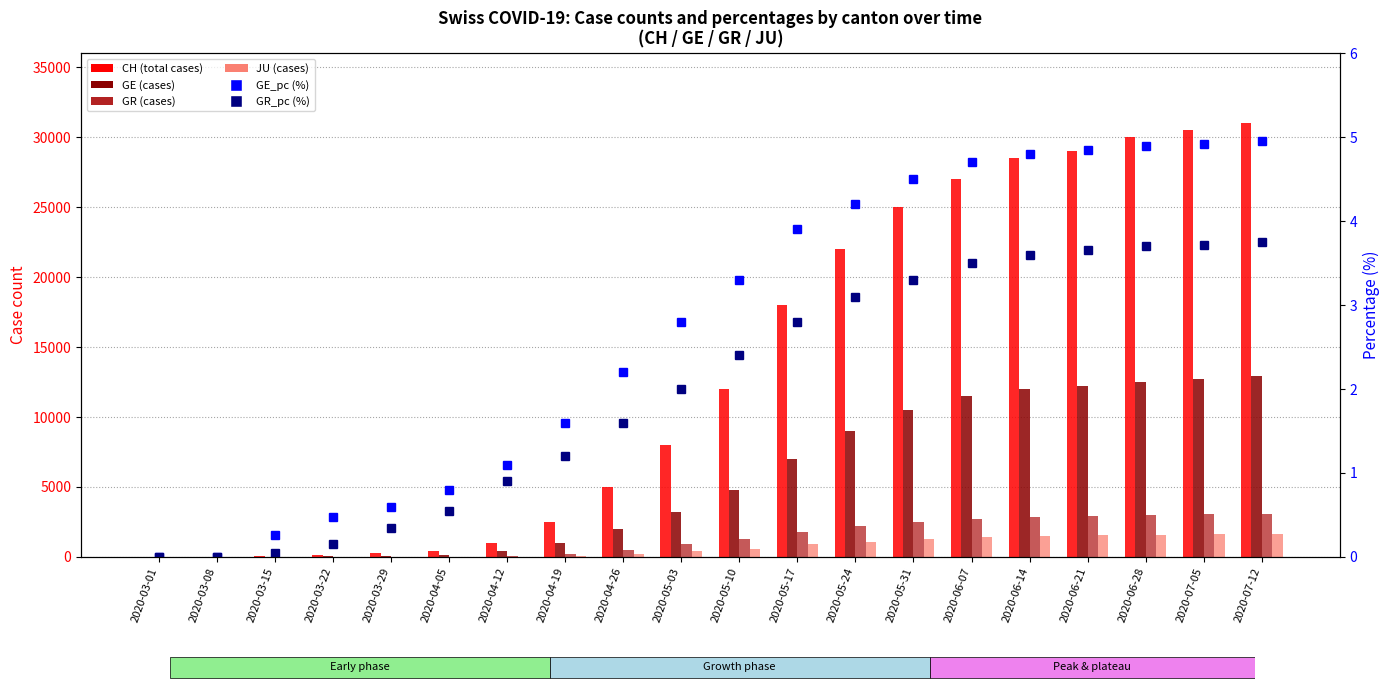

Which category has the highest value in the GR series?

2020-07-12